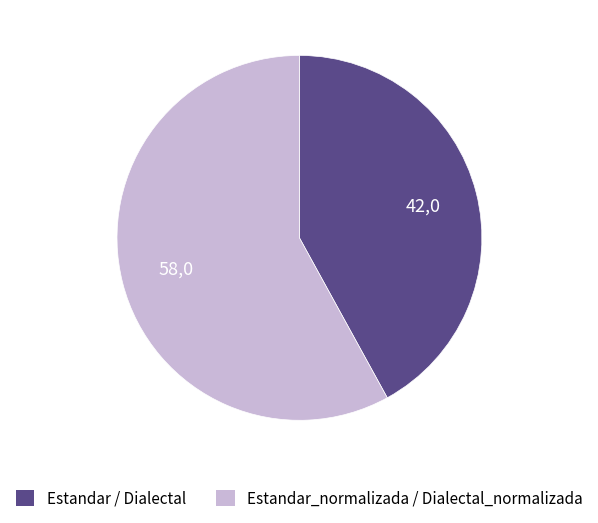

Is there a majority slice in this chart?

Yes